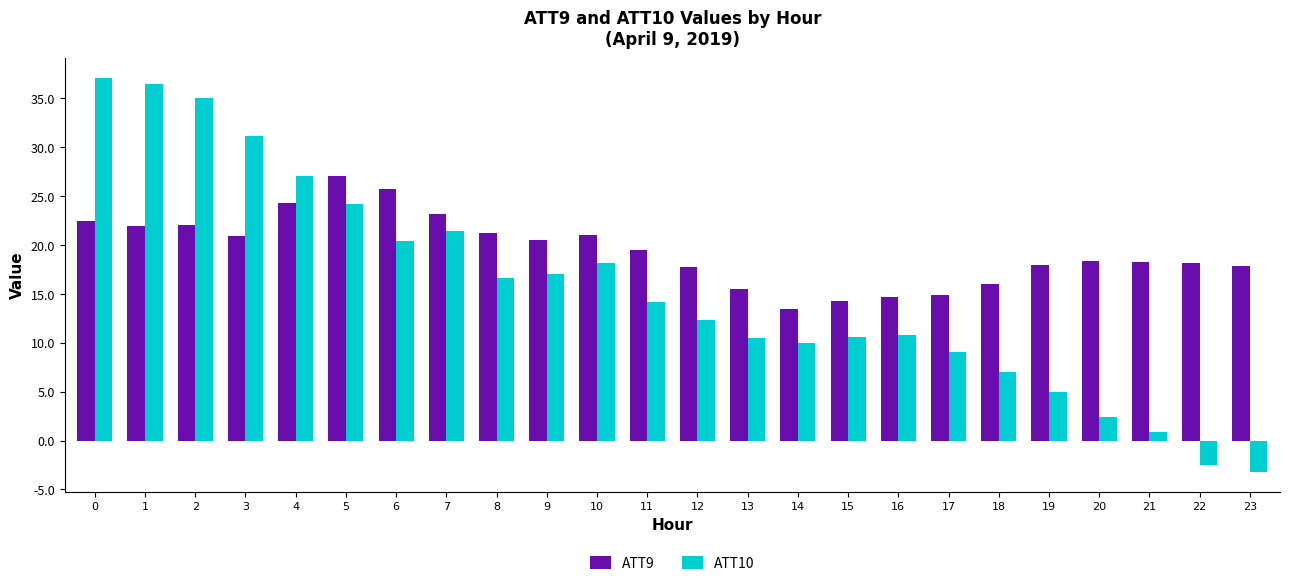

What is the difference between the second highest and minimum values in the ATT10 series?

39.7